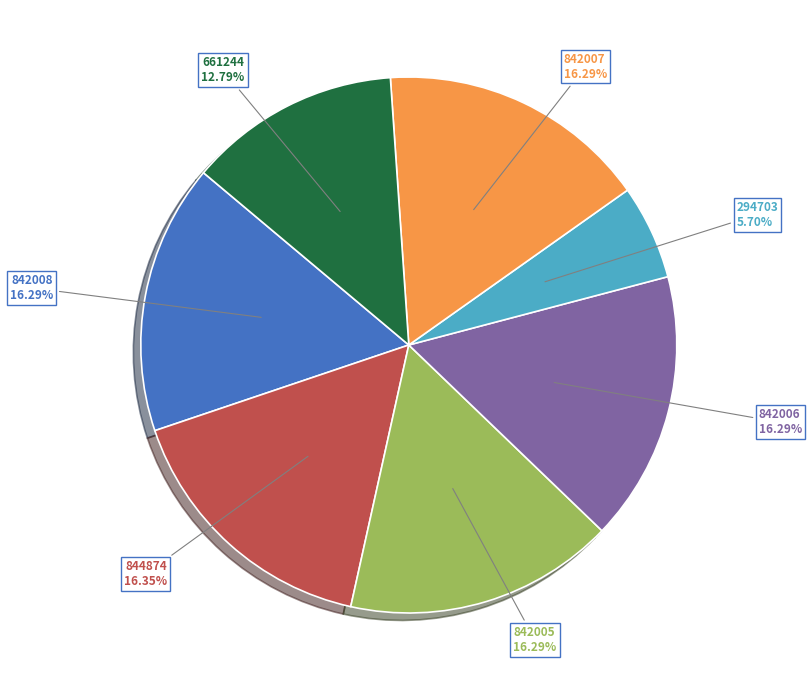

What percentage is NOT represented by 842008?

83.7%